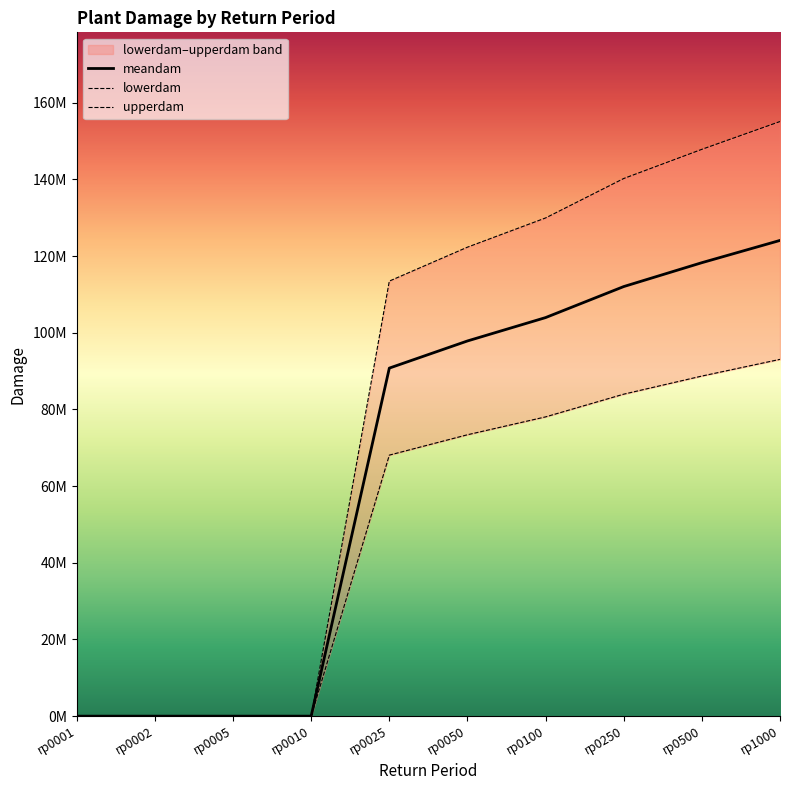

Reading right to left, what are all the values shown in this chart?

meandam: 124091627.8	118285586.8	112056700.3	103964841.8	97867456.7	90785692.3	0.0	0.0	0.0	0.0
lowerdam: 93068720.8	88711608.3	83988716.3	78063631.3	73400592.6	68089269.6	0.0	0.0	0.0	0.0
upperdam: 155105854.7	147856853.6	140242867.3	129956199.2	122334238.5	113482115.4	0.0	0.0	0.0	0.0